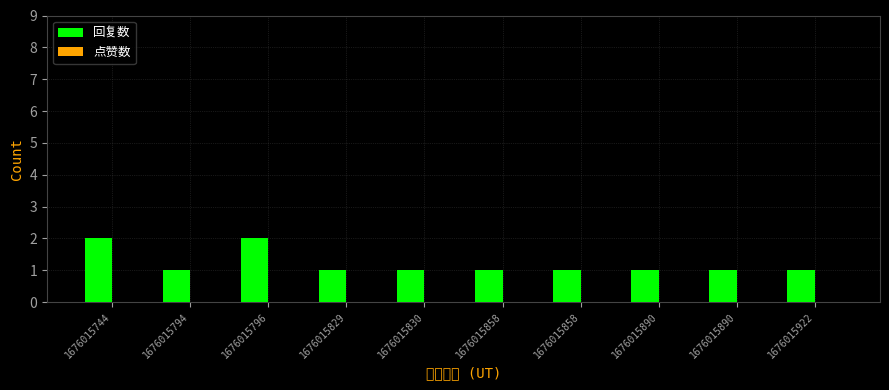

Reading left to right, extract all data points from this chart.

回复数: 1676015744=2	1676015794=1	1676015796=2	1676015829=1	1676015830=1	1676015858=1	1676015858=1	1676015890=1	1676015890=1	1676015922=1
点赞数: 1676015744=0	1676015794=0	1676015796=0	1676015829=0	1676015830=0	1676015858=0	1676015858=0	1676015890=0	1676015890=0	1676015922=0